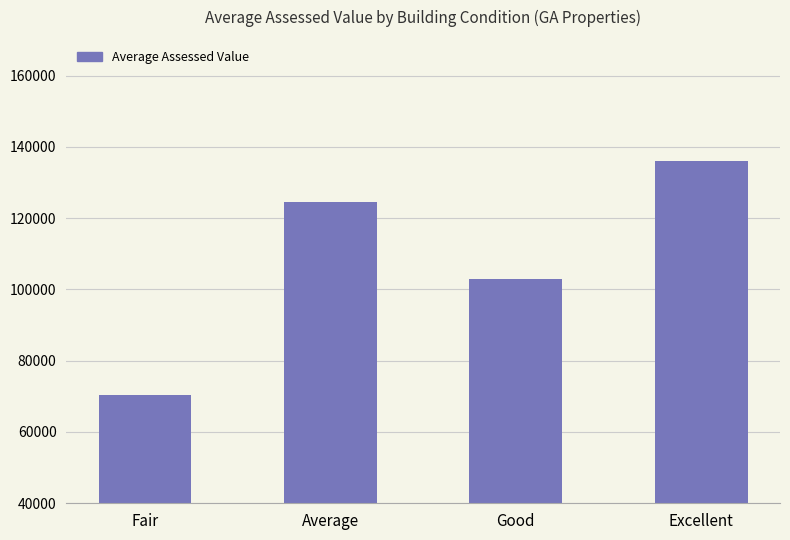

Reading right to left, extract all data points from this chart.

Excellent=136116	Good=102940	Average=124434	Fair=70340